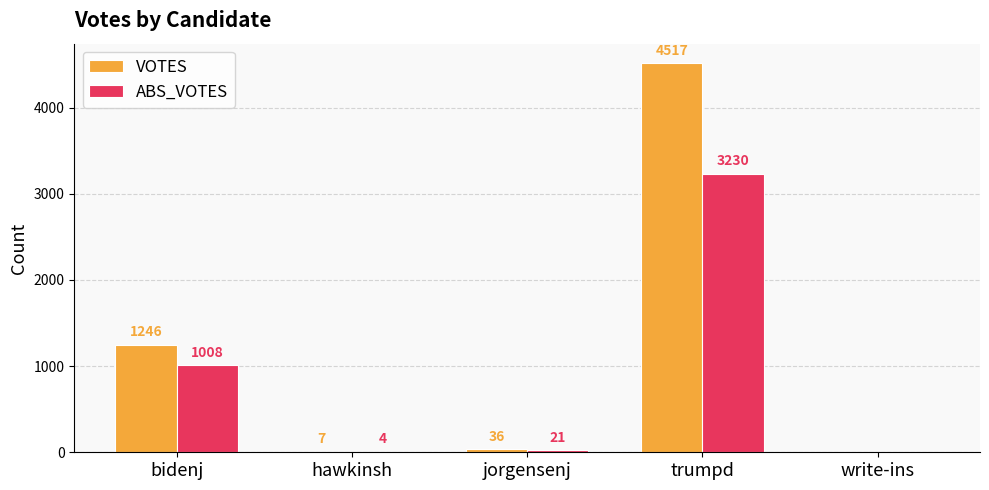

Where is ABS_VOTES nearest to the value 1615?

bidenj